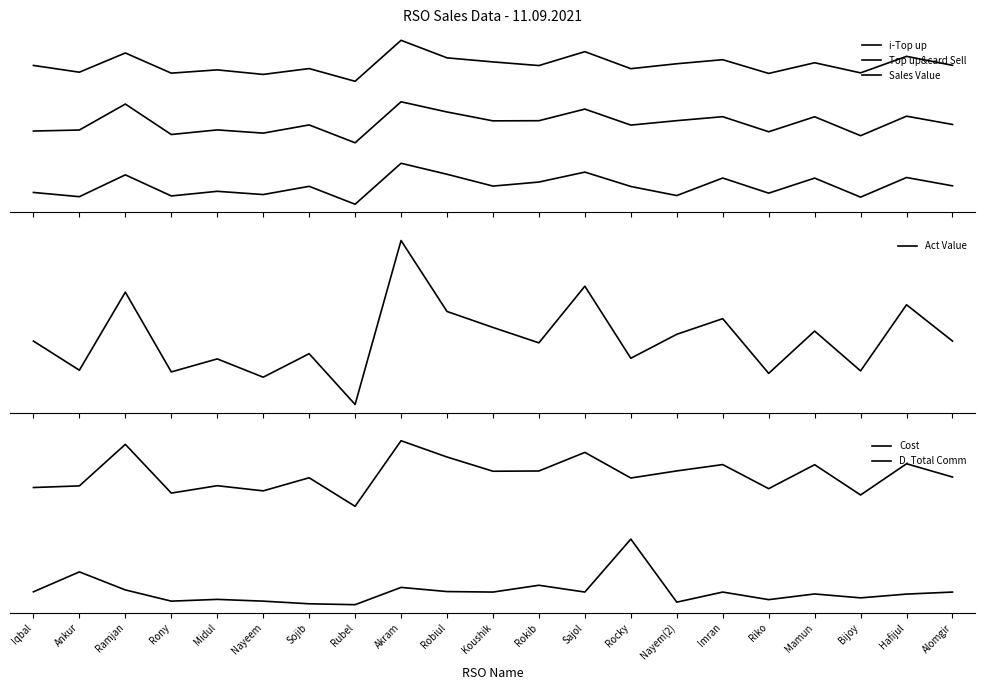

Between Imran and Nayeem, which is larger?

Imran